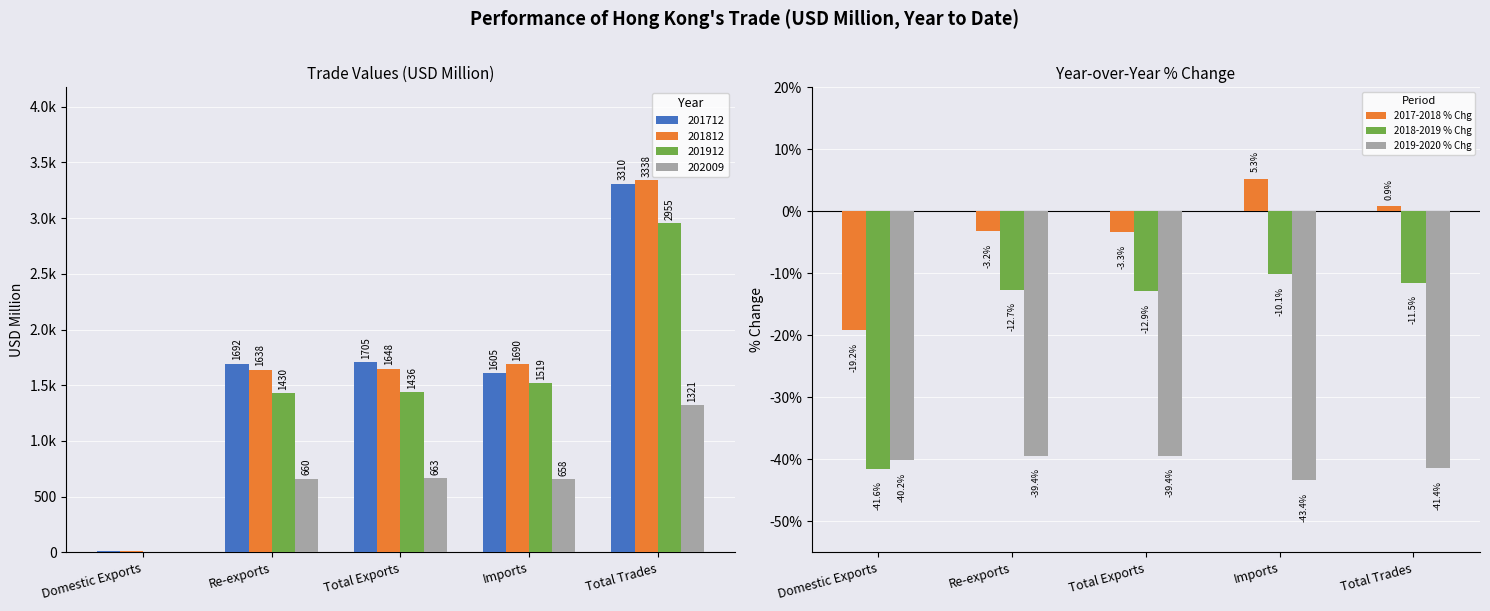

Which category has the lowest value in the 2018-2019 % Chg series?

Domestic Exports